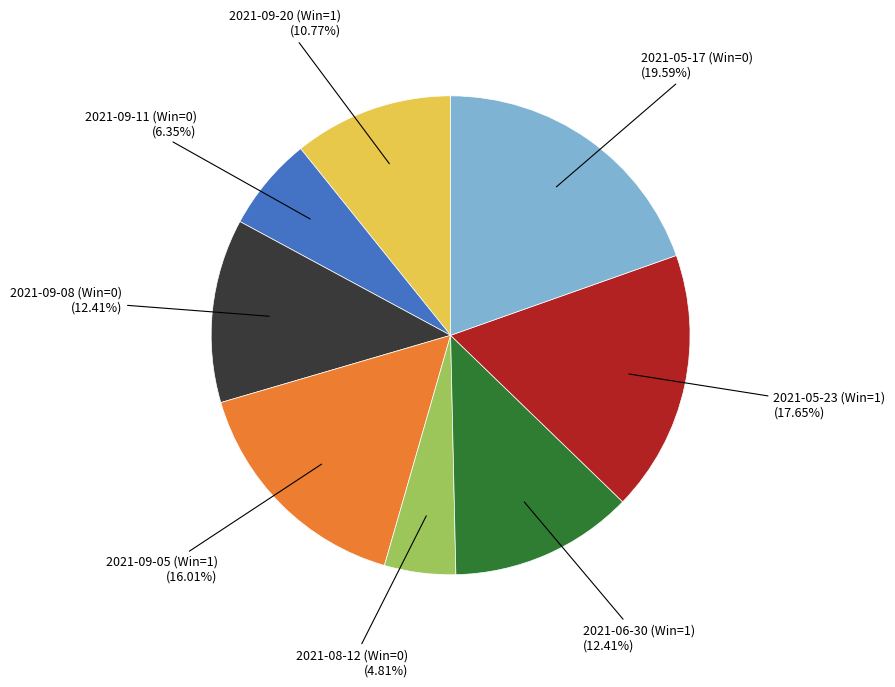

Does 2021-08-12 (Win=0) account for over 50% of the chart?

No